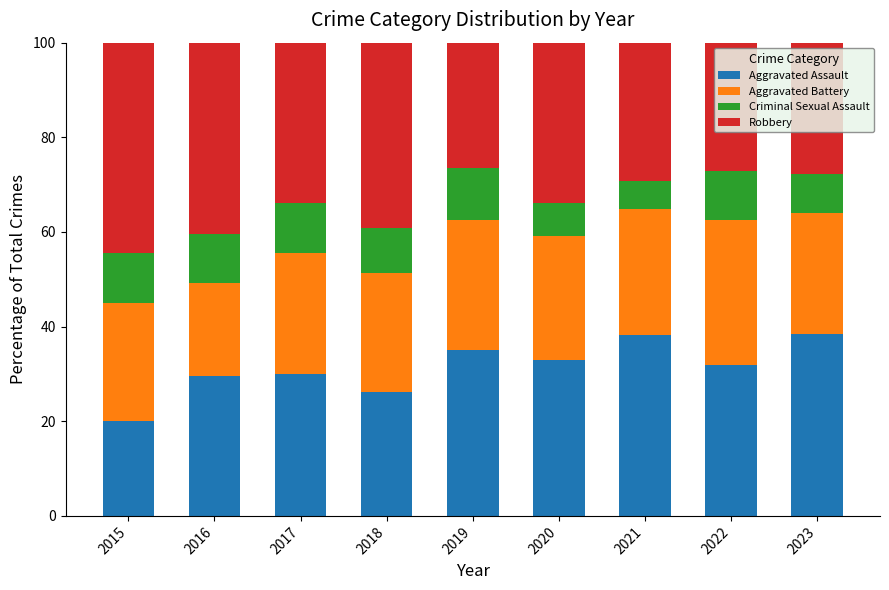

What is the sum of all Aggravated Assault values?

282.4